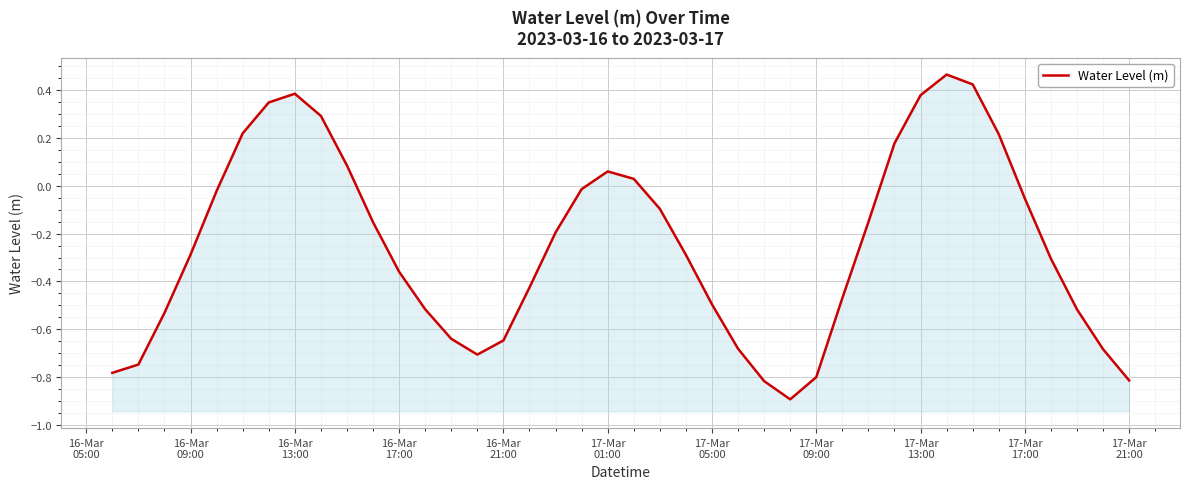

What is the maximum value shown in the chart?

0.5